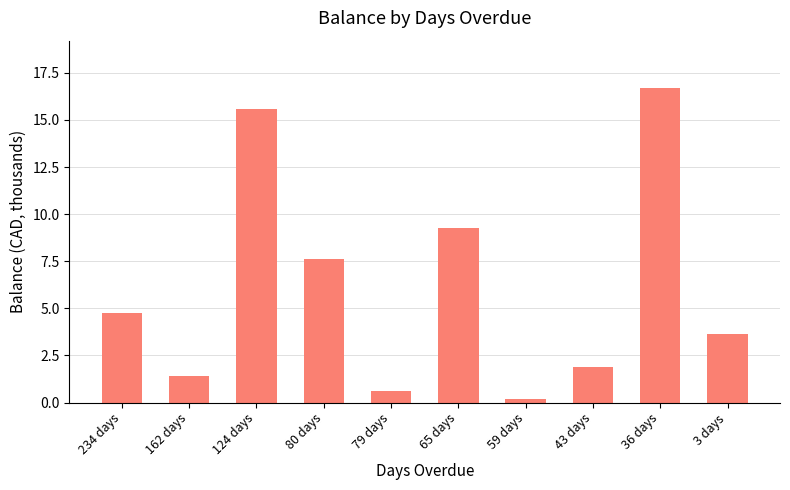

What is the difference between the maximum and minimum values?

16.5